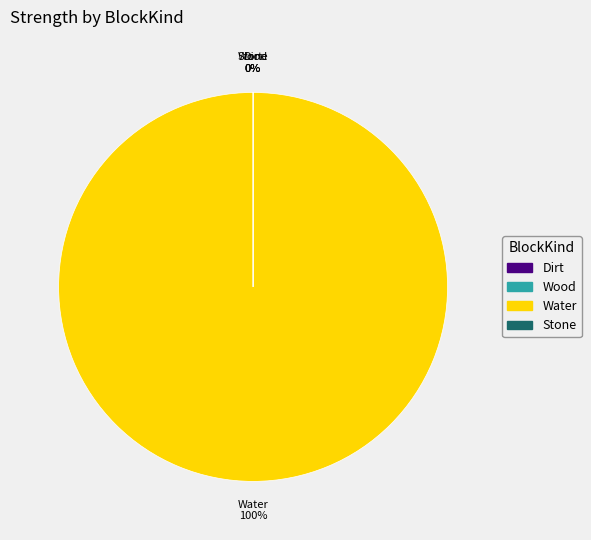

True or false: Water accounts for 100% of the total.

True